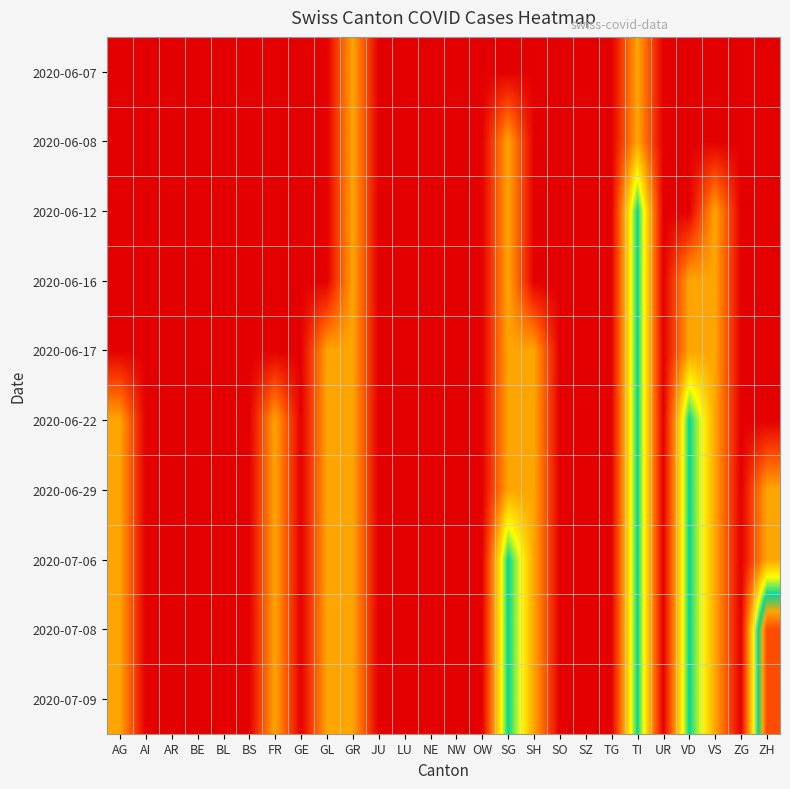

At ZH, list the series in order from largest to smallest.

2020-07-08, 2020-07-09, 2020-06-29, 2020-07-06, 2020-06-07, 2020-06-08, 2020-06-12, 2020-06-16, 2020-06-17, 2020-06-22